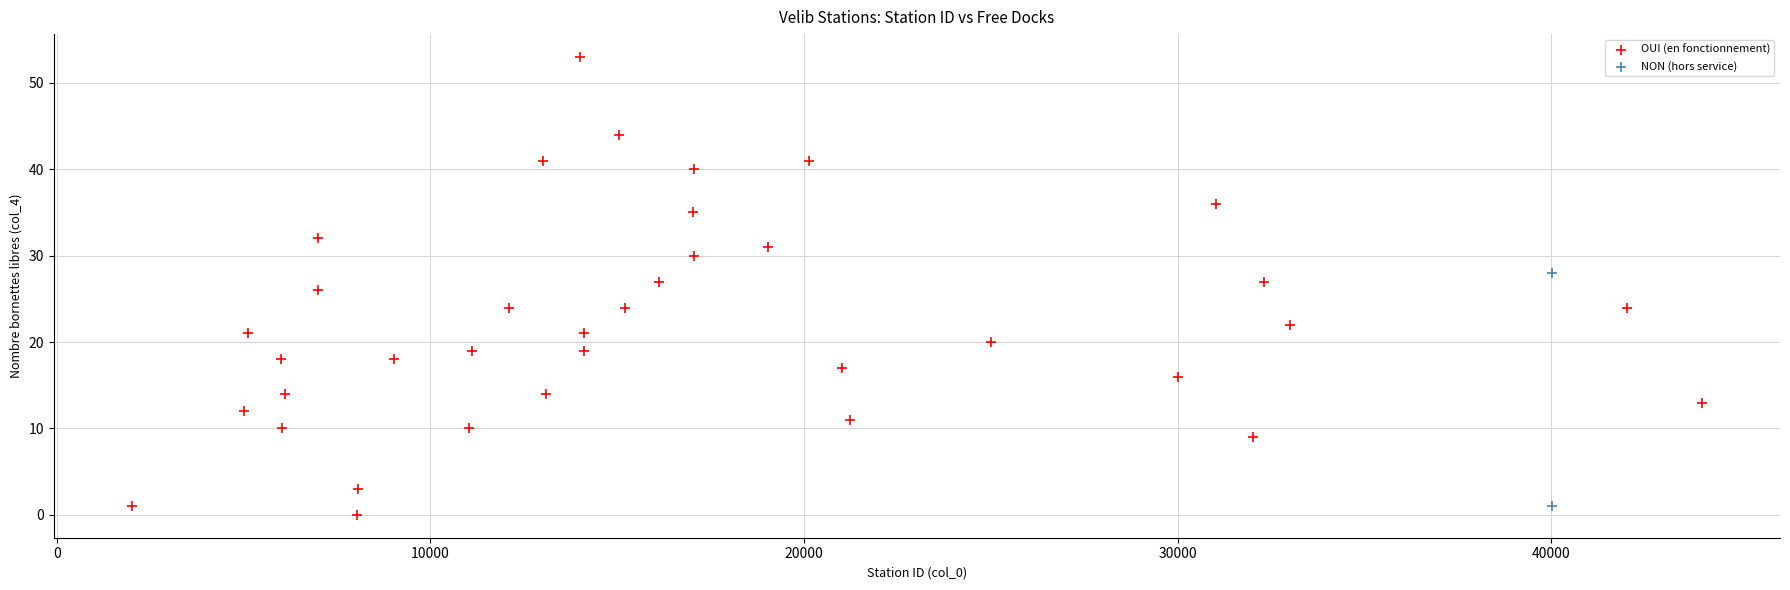

What are all the series names shown in the legend?

OUI (en fonctionnement), NON (hors service)